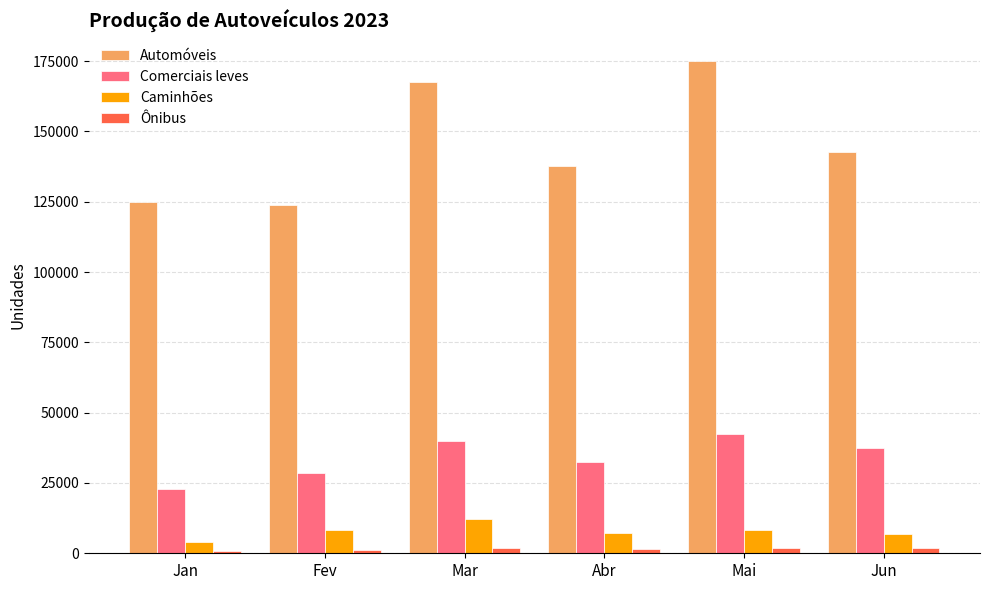

At which category does the chart reach its peak across all series?

Mai